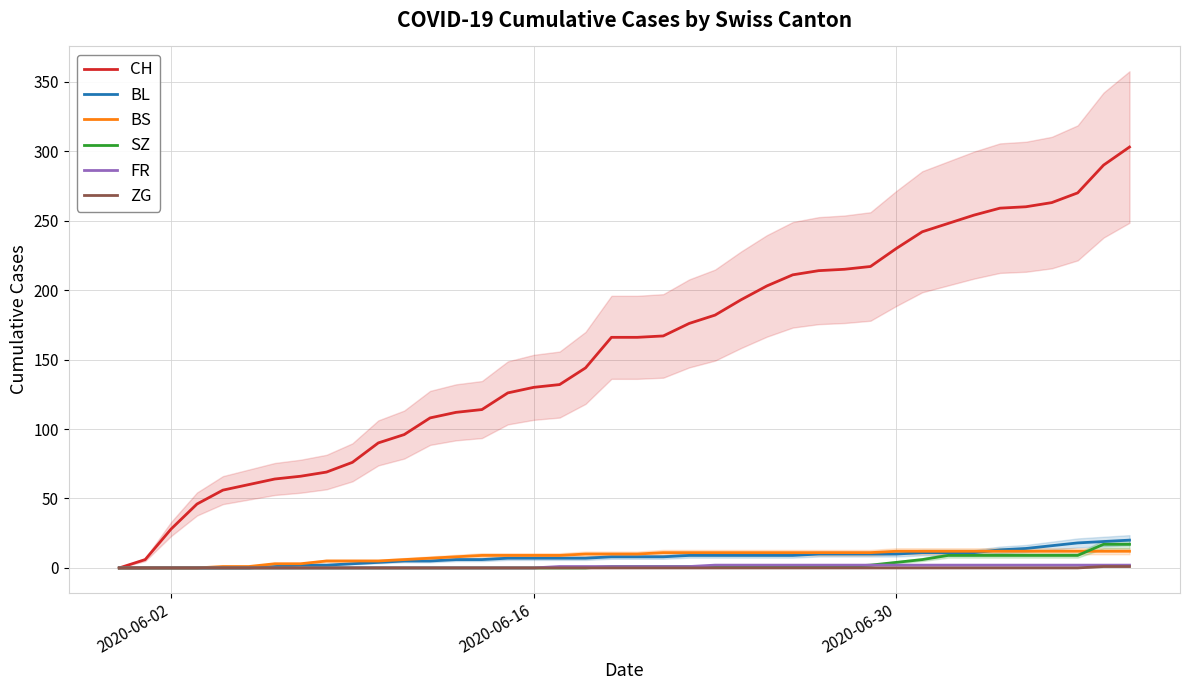

The BS series shows 9 at 2020-06-16. True or false?

True